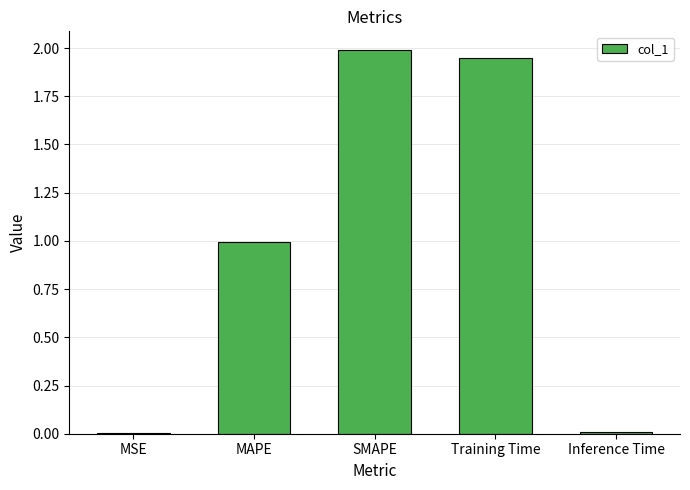

Are the bars horizontal?

No